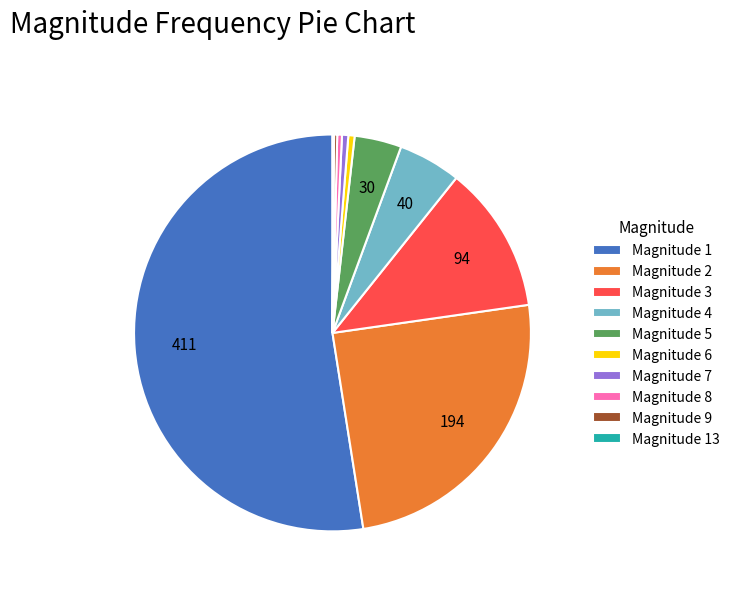

What is the ratio of the value at Magnitude 2 to the value at Magnitude 3?

2.1